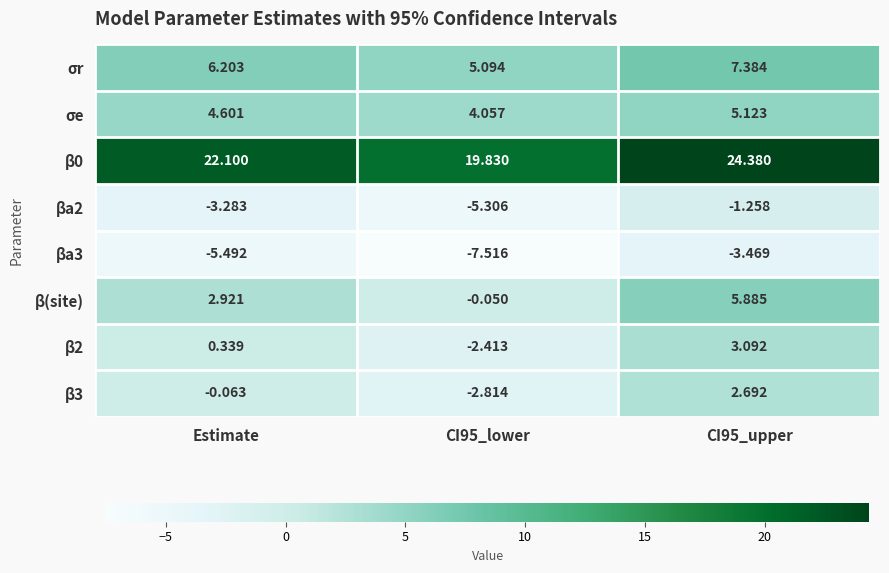

Count the number of categories in the chart.

3